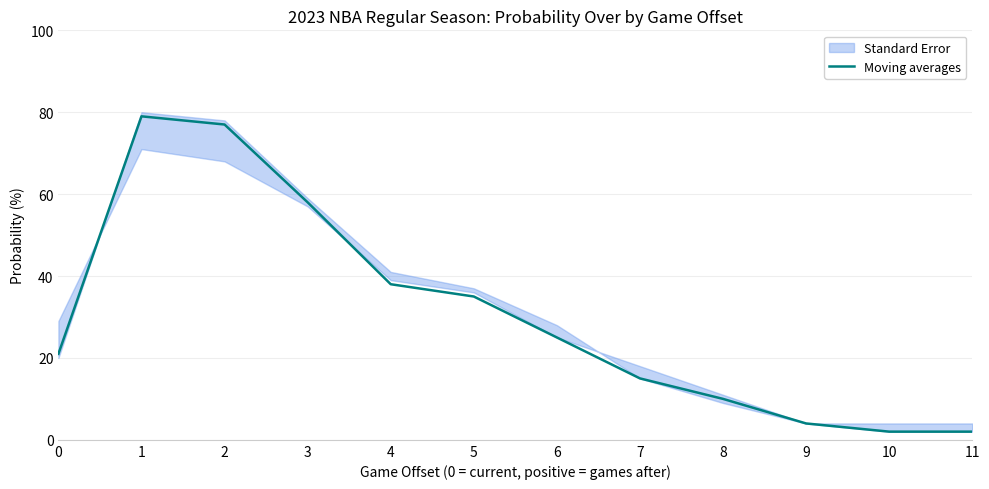

The value at 4 is 38. True or false?

True